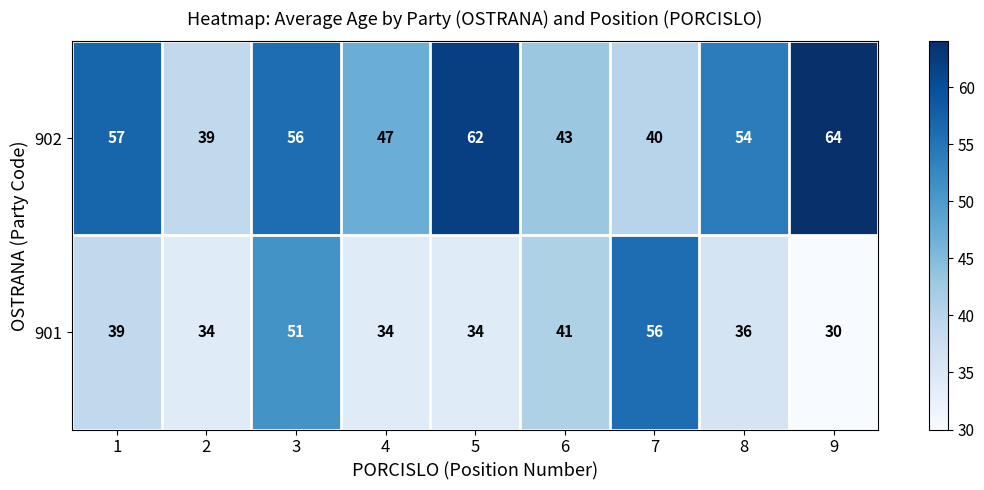

Which category has the highest value across all series?

9